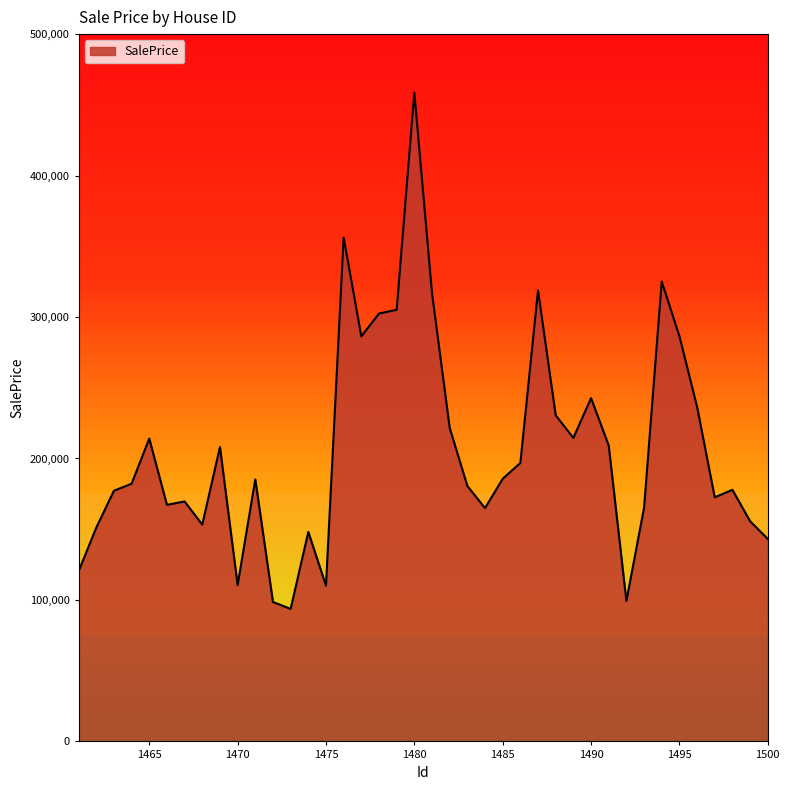

Does the chart display data point markers on the line(s)?

No